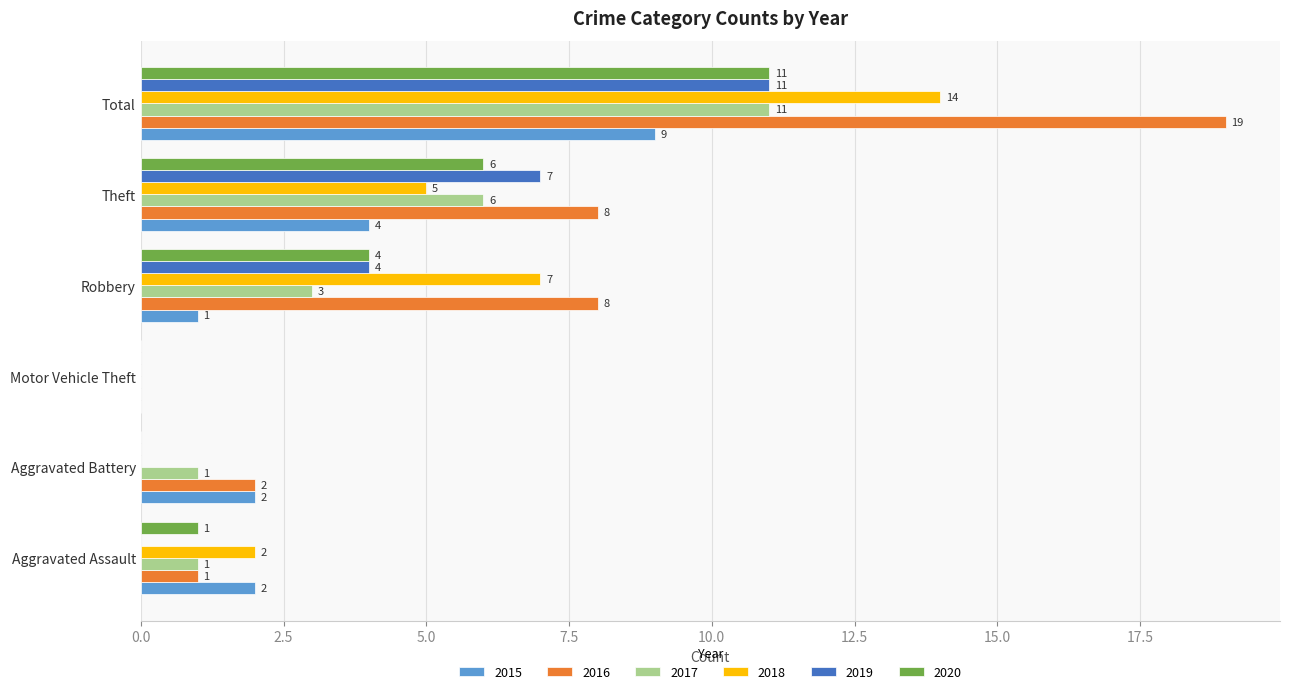

Is the value of 2020 at Aggravated Battery greater than the value of 2015 at Robbery?

No